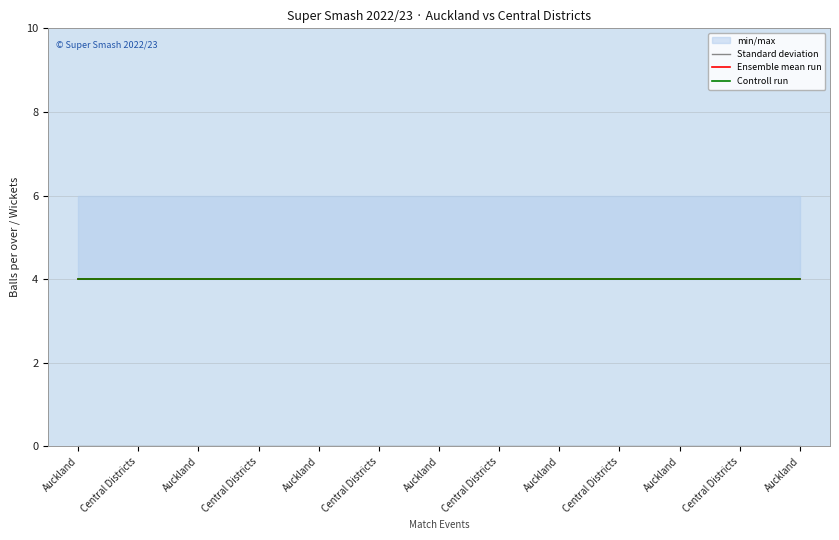

What is the label of the 1st point from the right?

Auckland